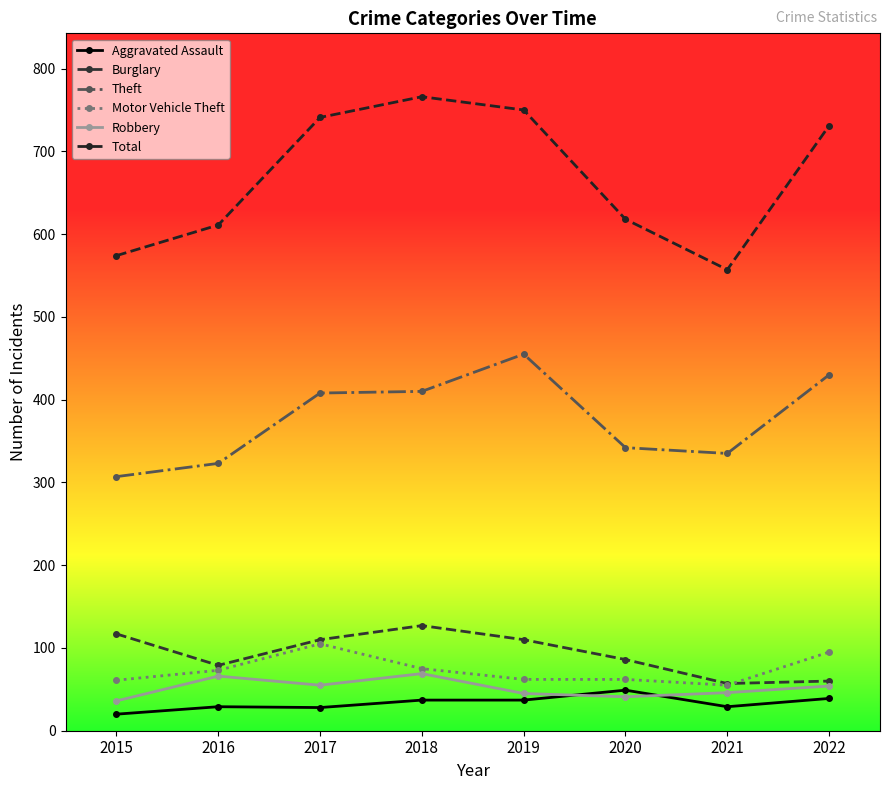

What is the sum of the Burglary values at 2017 and 2016?

189